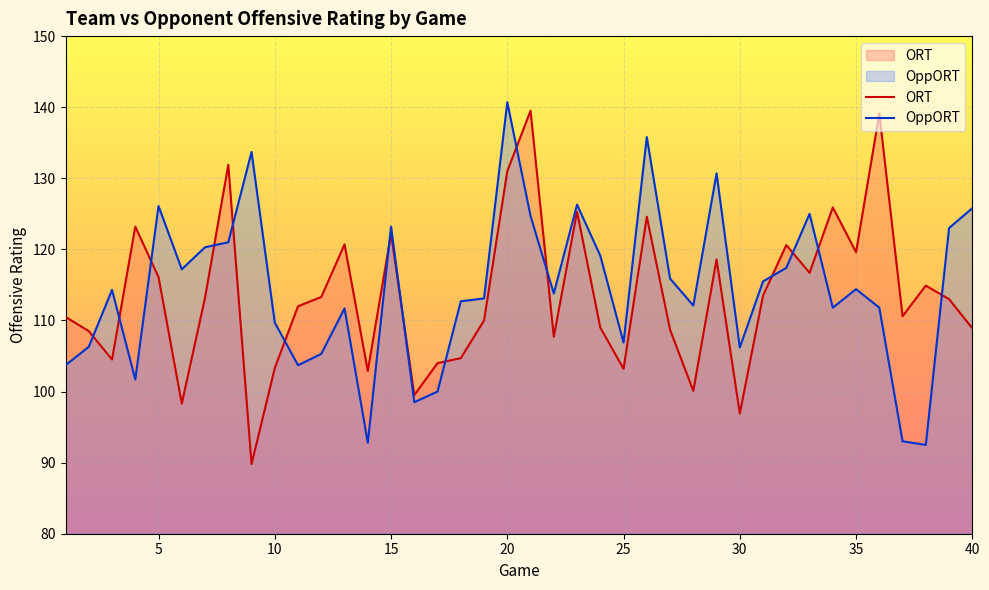

Read the OppORT value at 20.

140.7